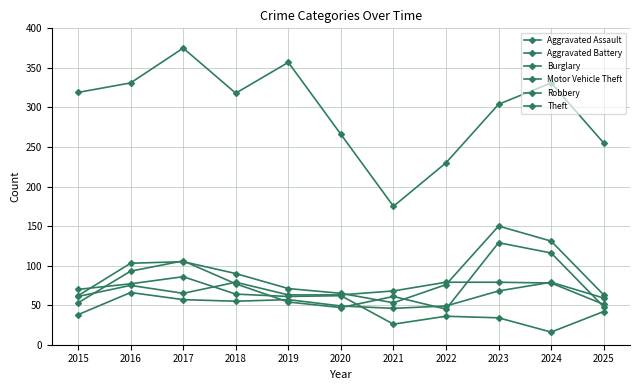

How many lines are shown in the chart?

6